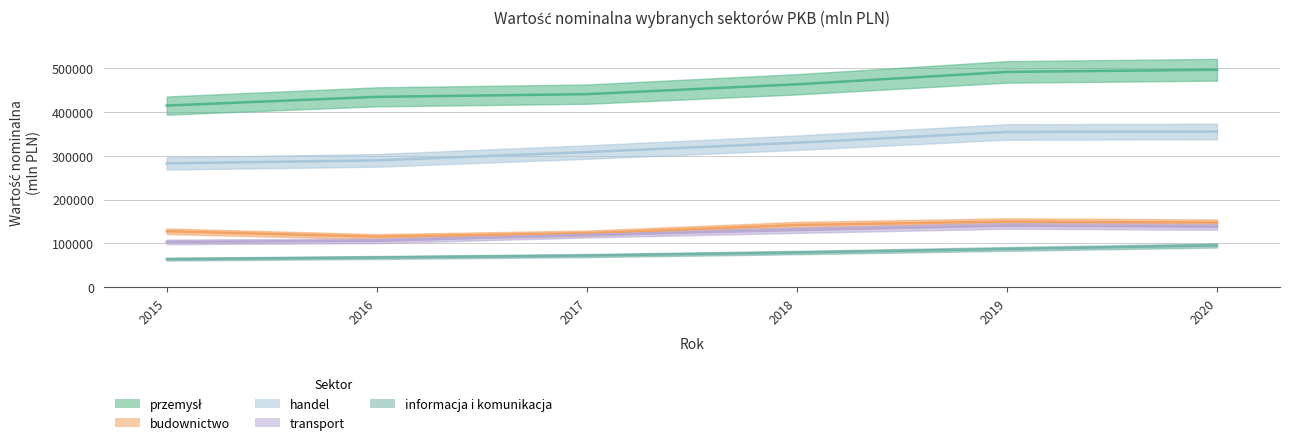

True or false: przemysł and informacja i komunikacja intersect in this chart.

False